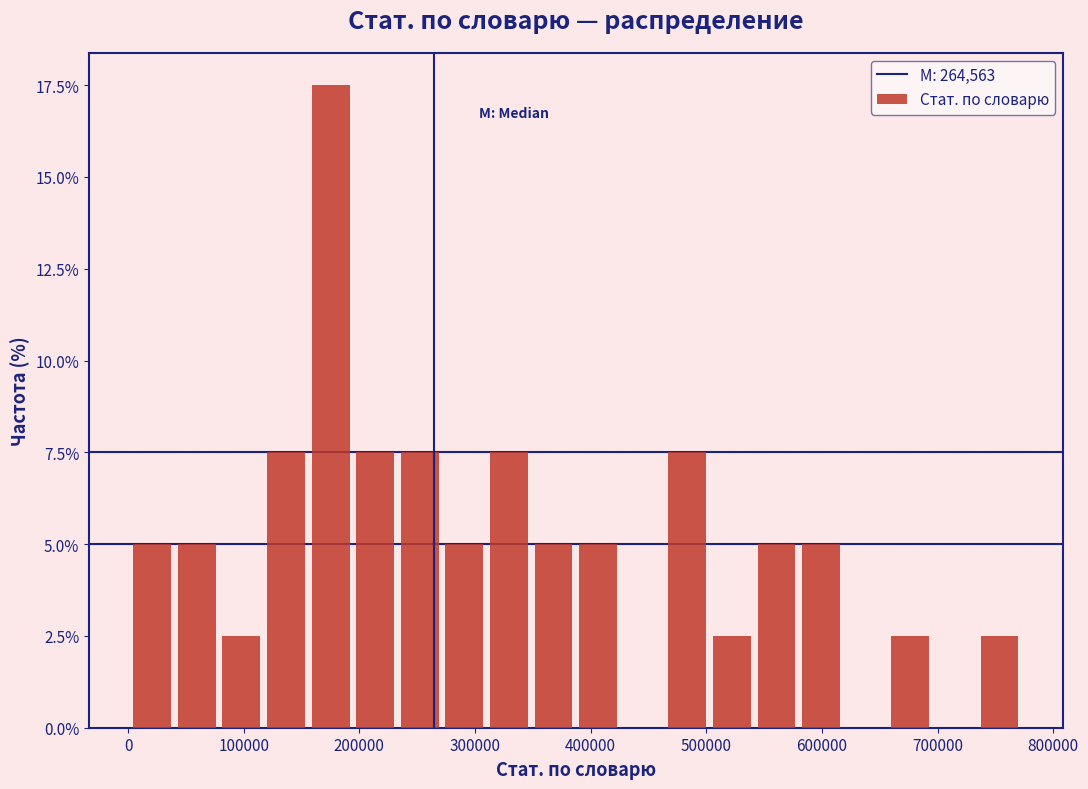

Read against the x-axis, roughly where is the centre of the tallest bar?

180000